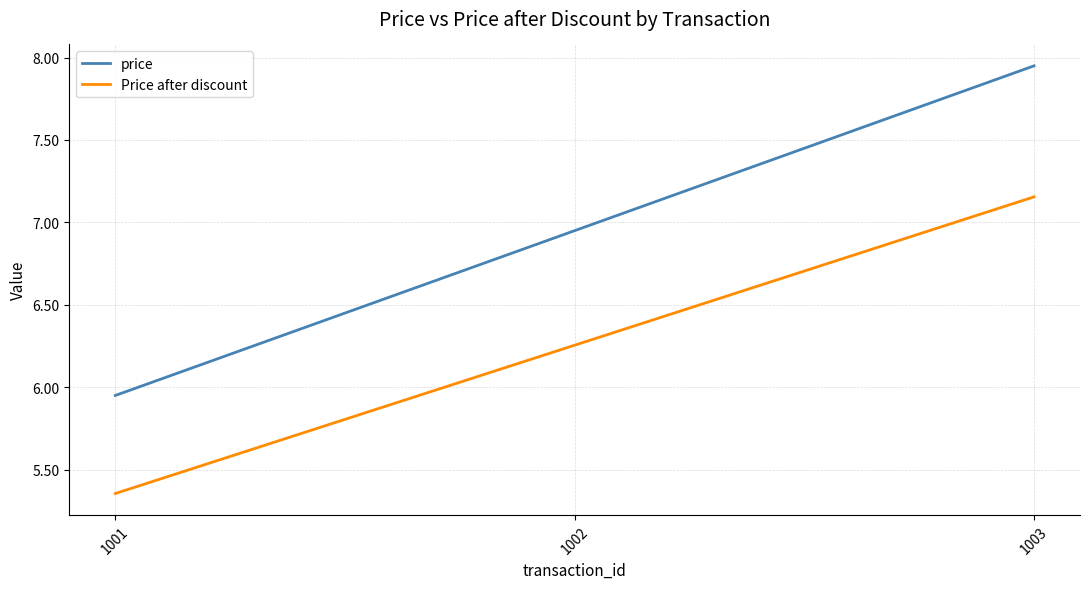

What is the difference between the highest and lowest values at 1002?

0.7